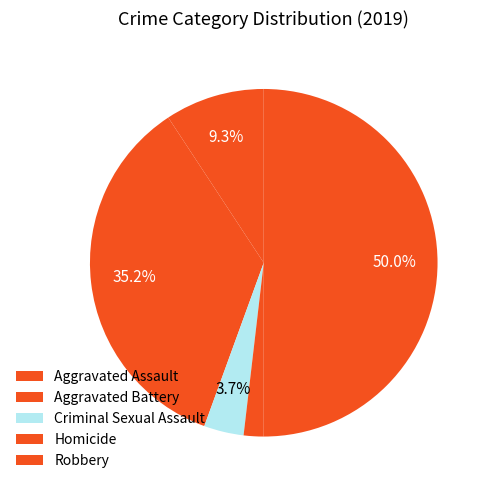

What is the smallest slice in the pie chart?

Homicide